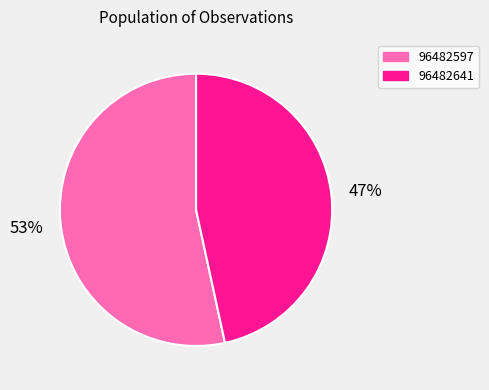

To the nearest percent, what is the average slice percentage?

50%